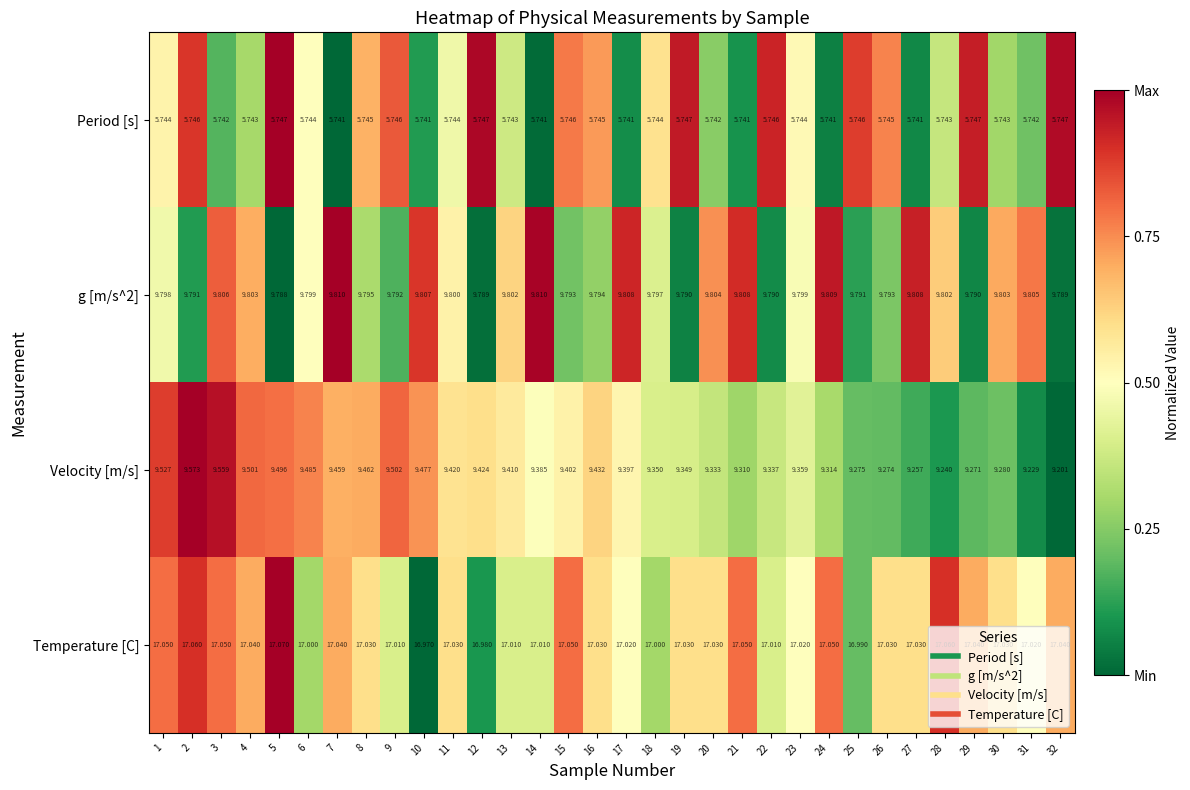

Between 7 and 15, which series saw the biggest shift?

Velocity [m/s]